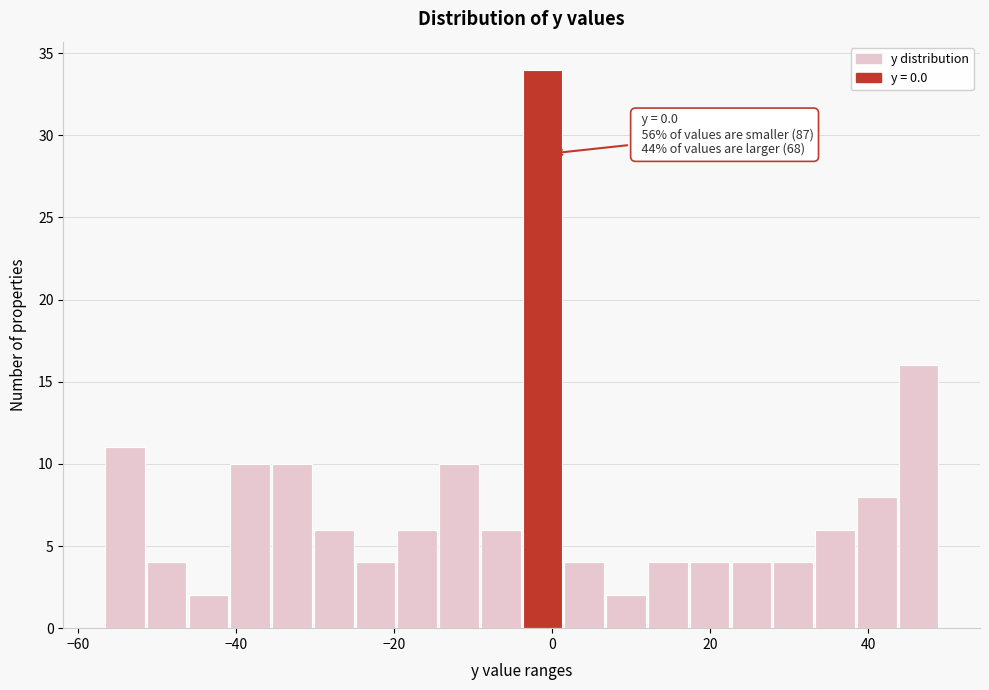

Around what value on the x-axis is the tallest bar? Give the approximate position of its centre, as read against the axis.

-2